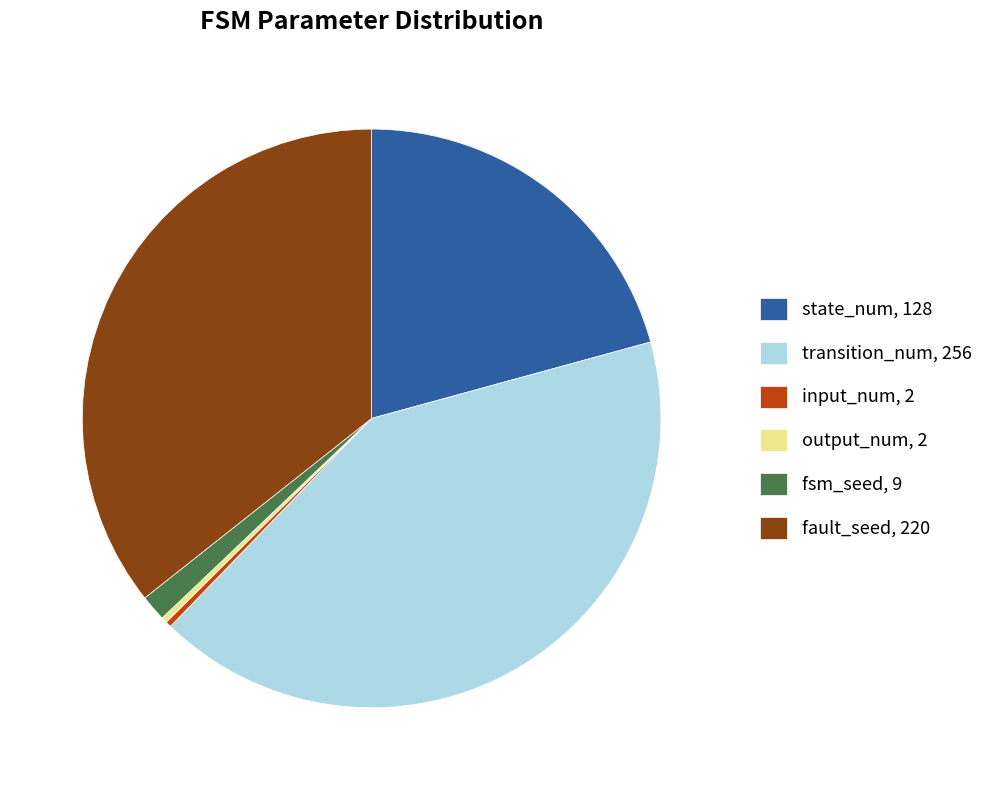

Between fault_seed, 220 and fsm_seed, 9, which is larger?

fault_seed, 220